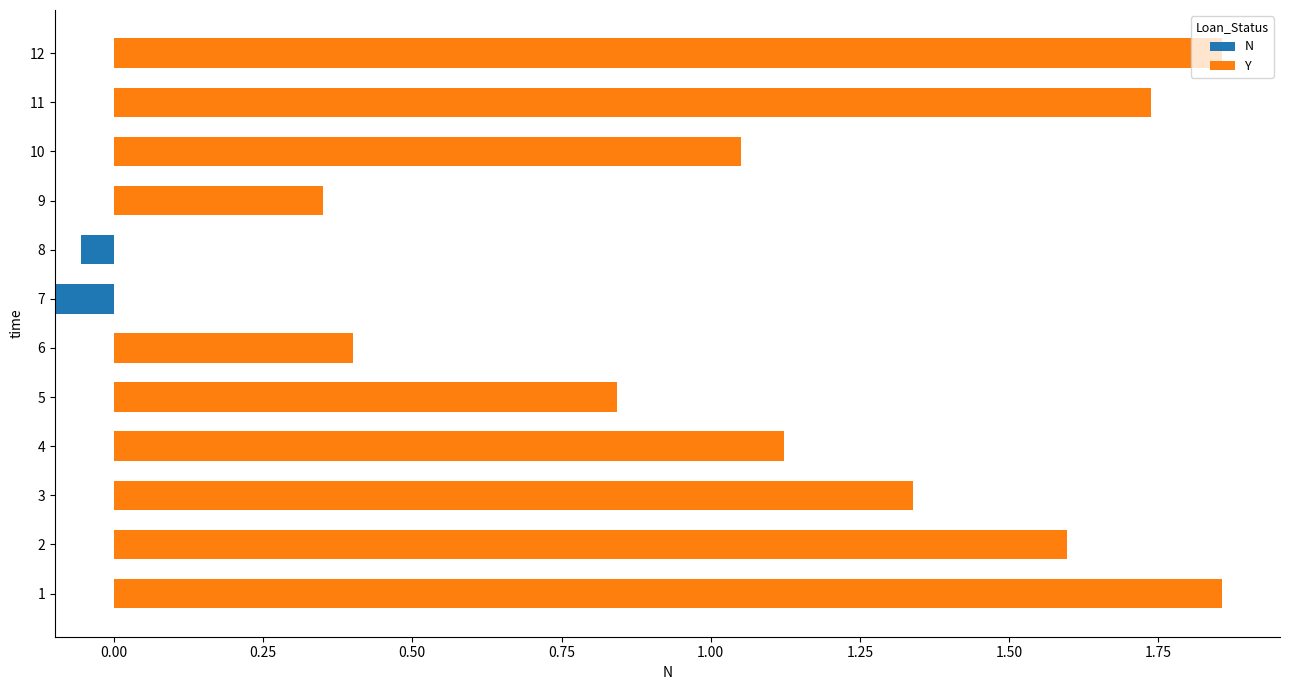

What is the greatest value displayed?

1.9